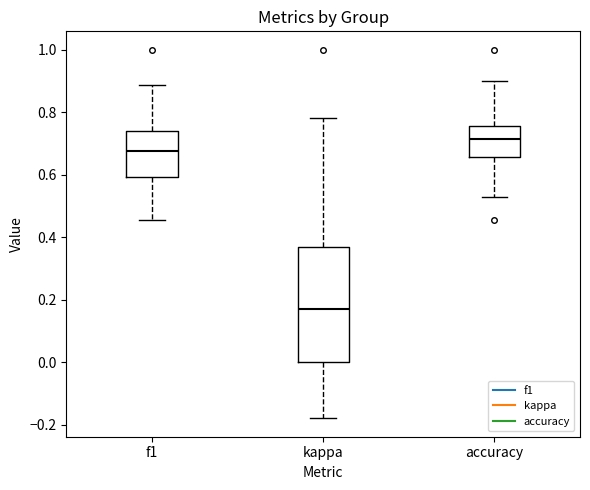

Comparing the boxes themselves (not the whiskers), which one is the tallest?

kappa